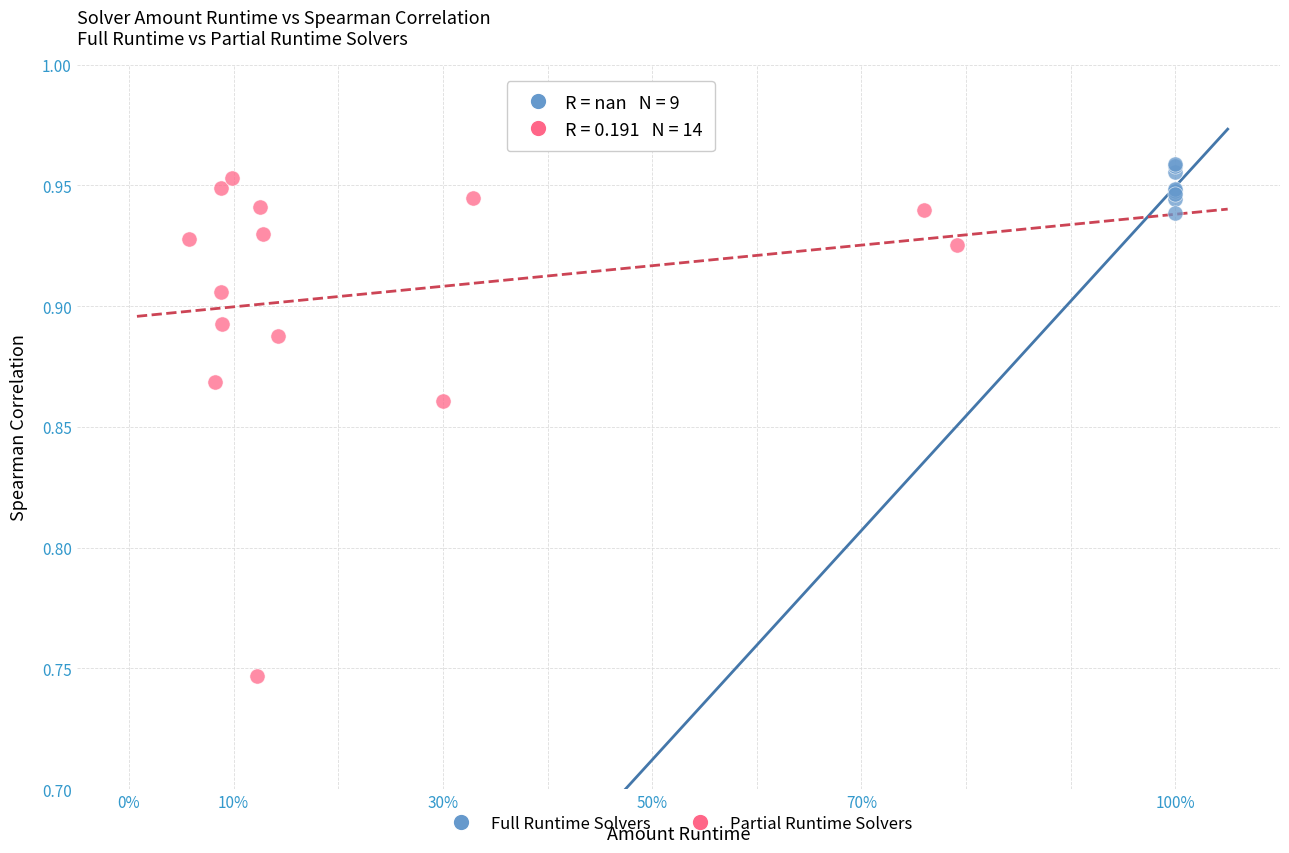

Which series has the largest Y range (max minus min)?

Partial Runtime Solvers